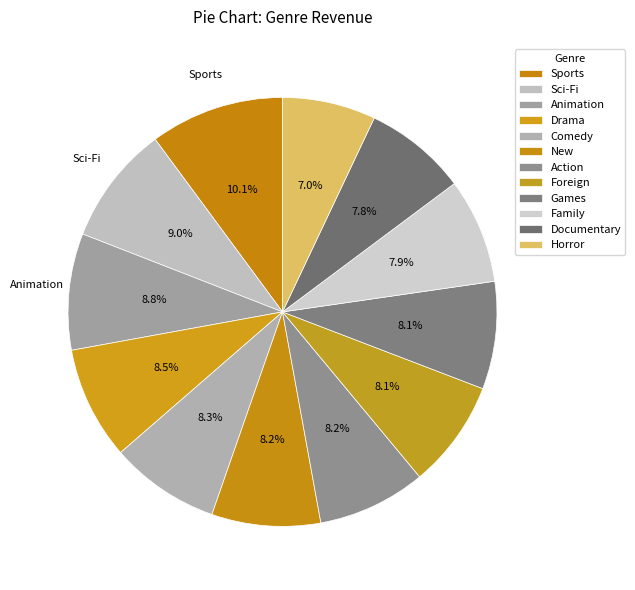

To the nearest percent, what is the combined percentage of New and Foreign?

16%